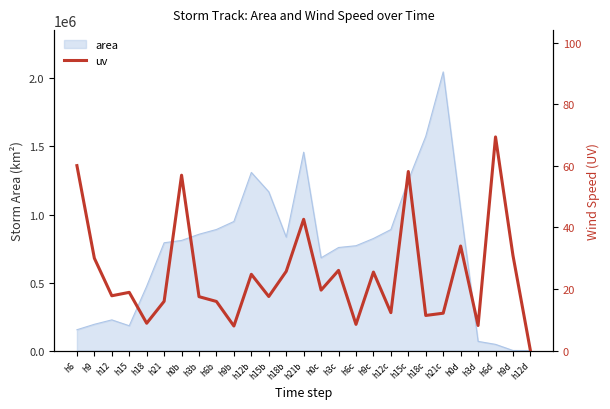

Where does the data first go above 18?

h6